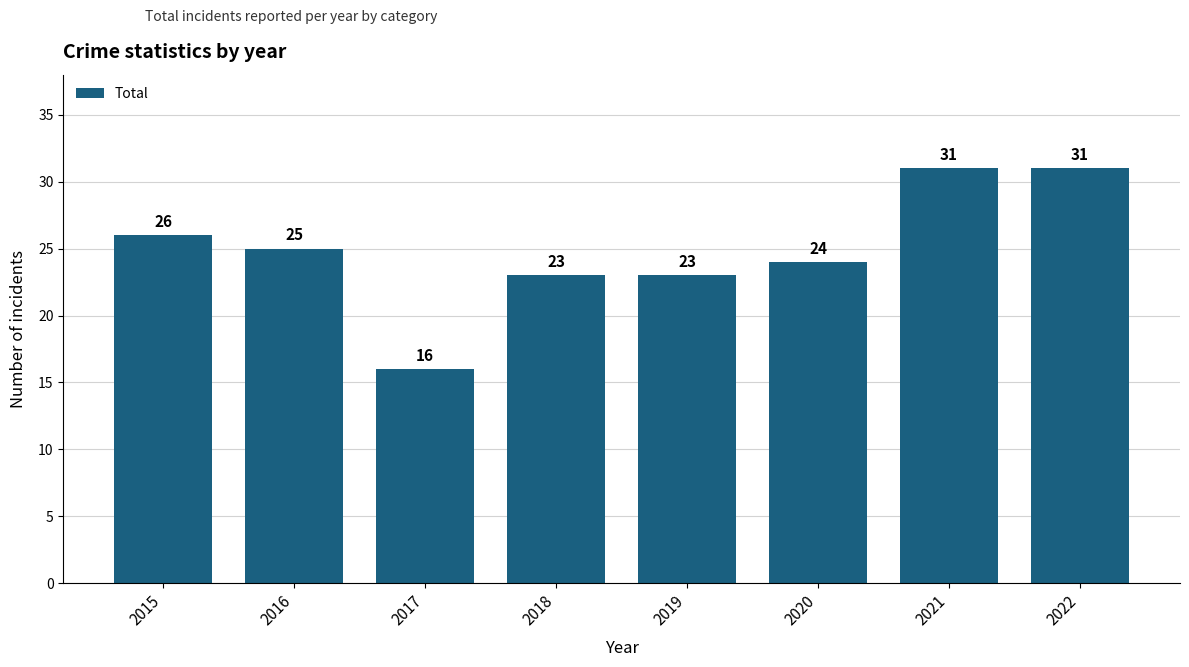

At which label does the data first exceed 25?

2015